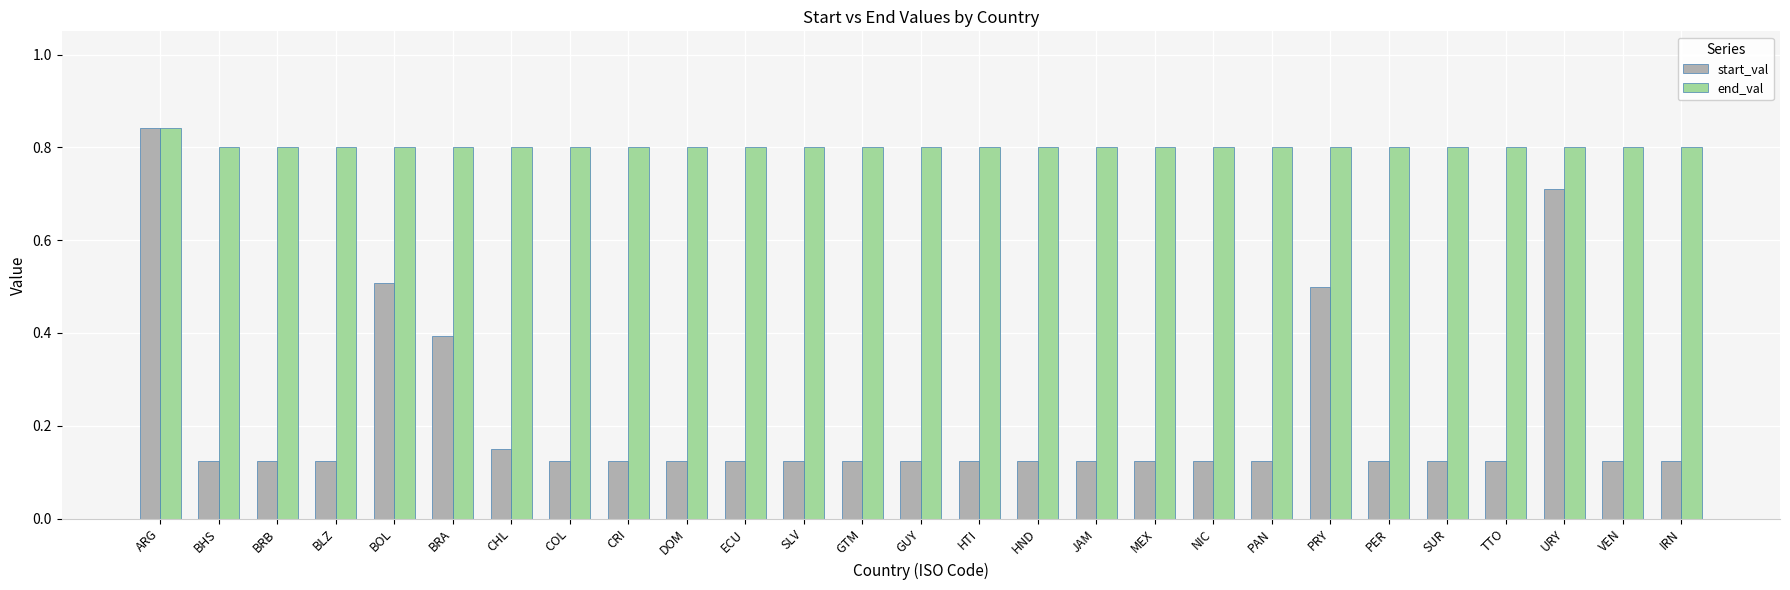

How many bars are there in each group?

2